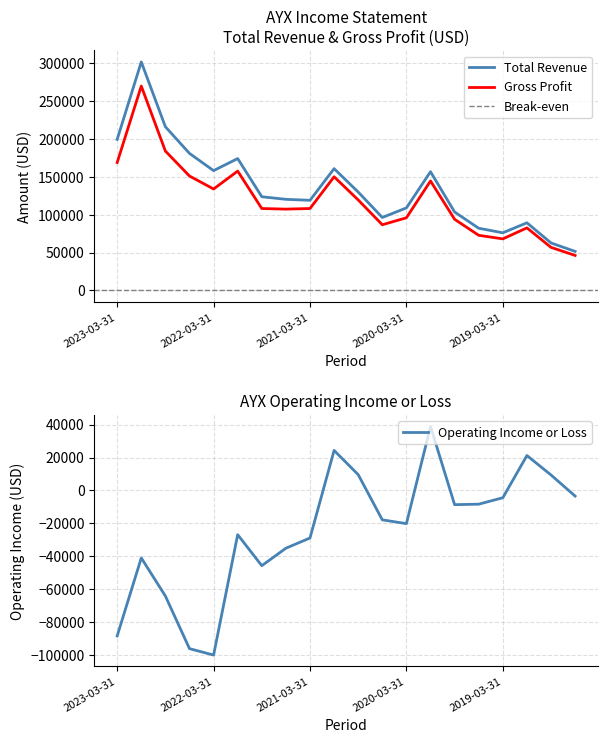

What position from the left is 2022-06-30?

4